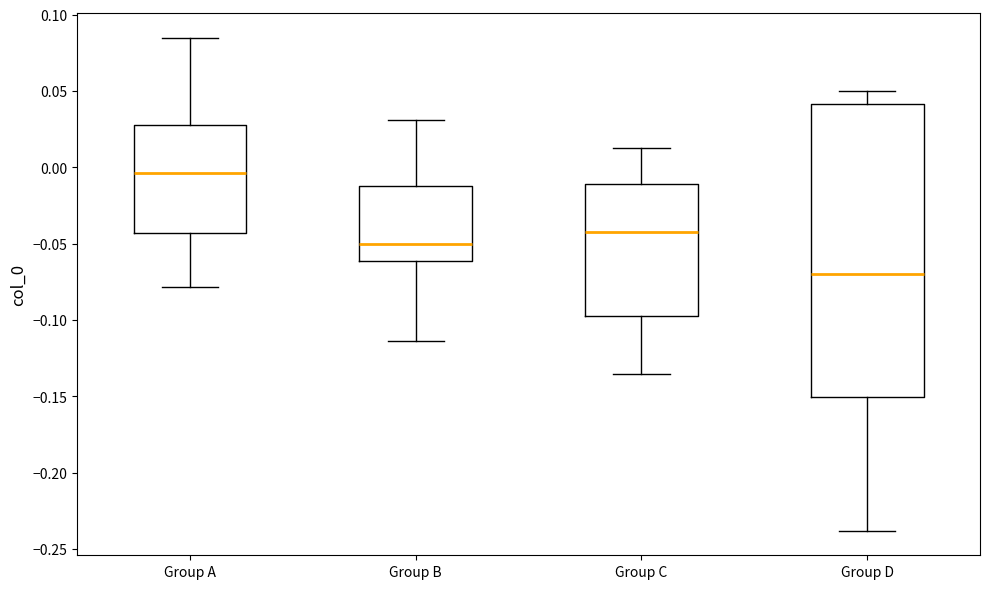

Reading left to right, read every box against the y-axis: the position of its median line, the range the box covers, and the ends of its whiskers. The values are not printed on the chart, so give them approximately, as read against the axis.

Group A: median -0.005, box -0.045 to 0.030, whiskers -0.080 to 0.085
Group B: median -0.050, box -0.060 to -0.015, whiskers -0.115 to 0.030
Group C: median -0.040, box -0.095 to -0.010, whiskers -0.135 to 0.015
Group D: median -0.070, box -0.150 to 0.040, whiskers -0.240 to 0.050